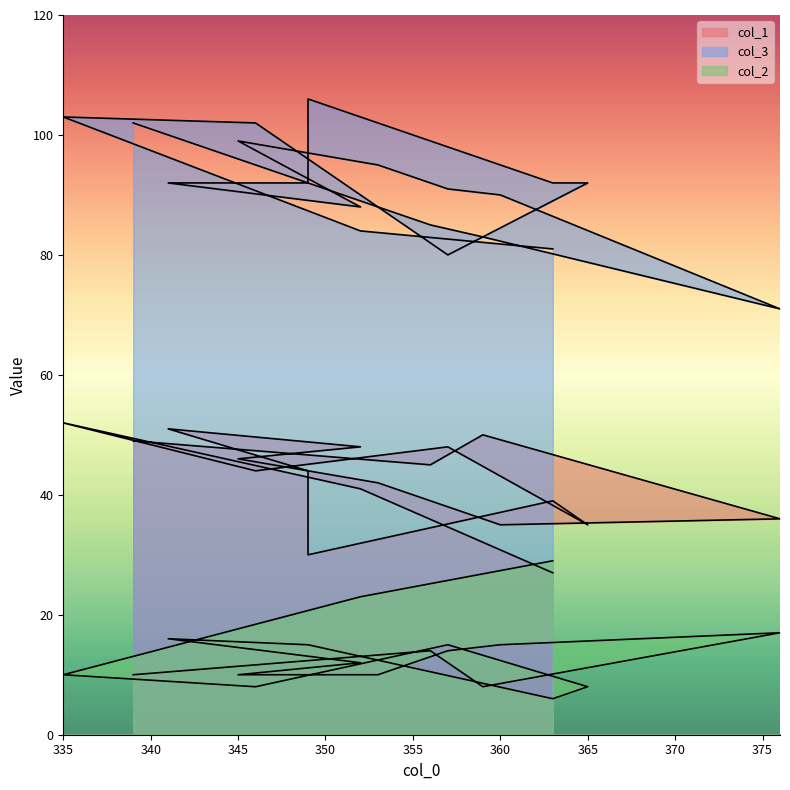

What is the difference between the maximum and minimum values in the col_2 series?

23